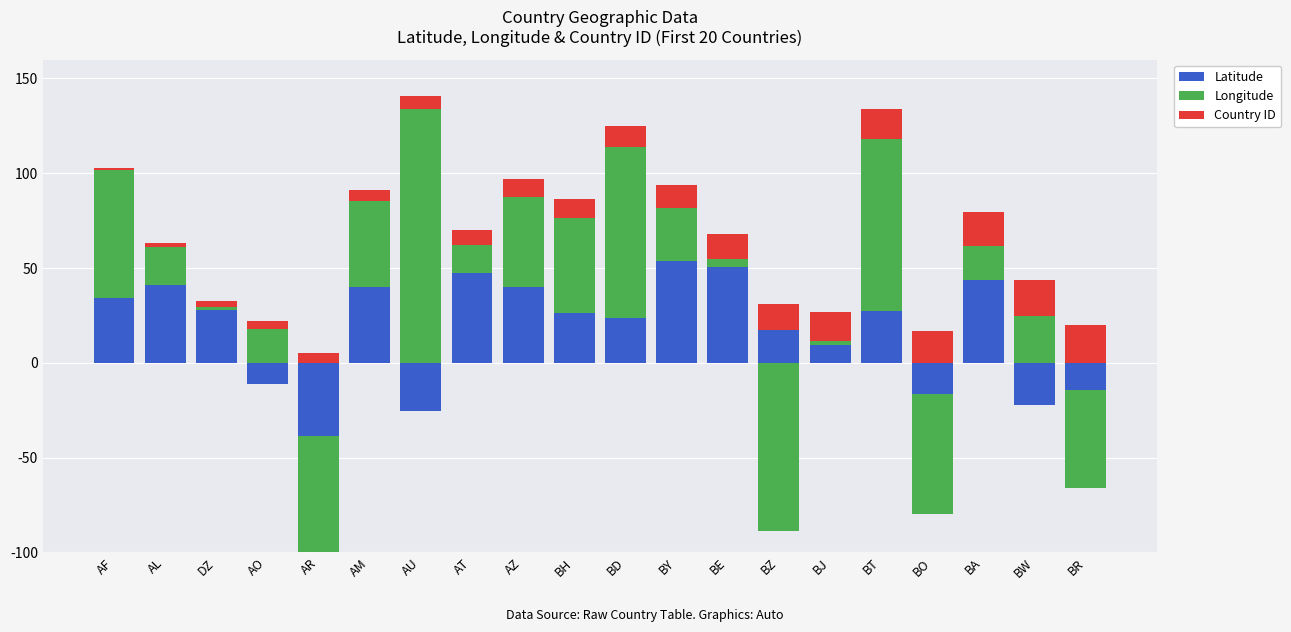

What is the label of the 2nd bar from the left?

AL